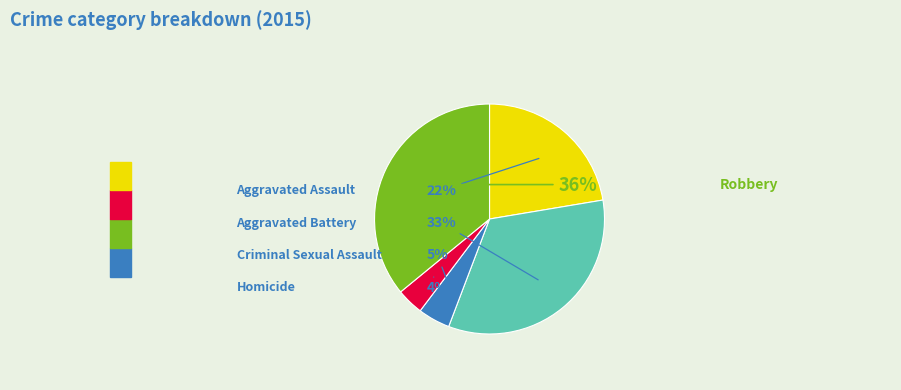

To the nearest percent, what is the combined percentage of Criminal Sexual Assault and Robbery?

40%